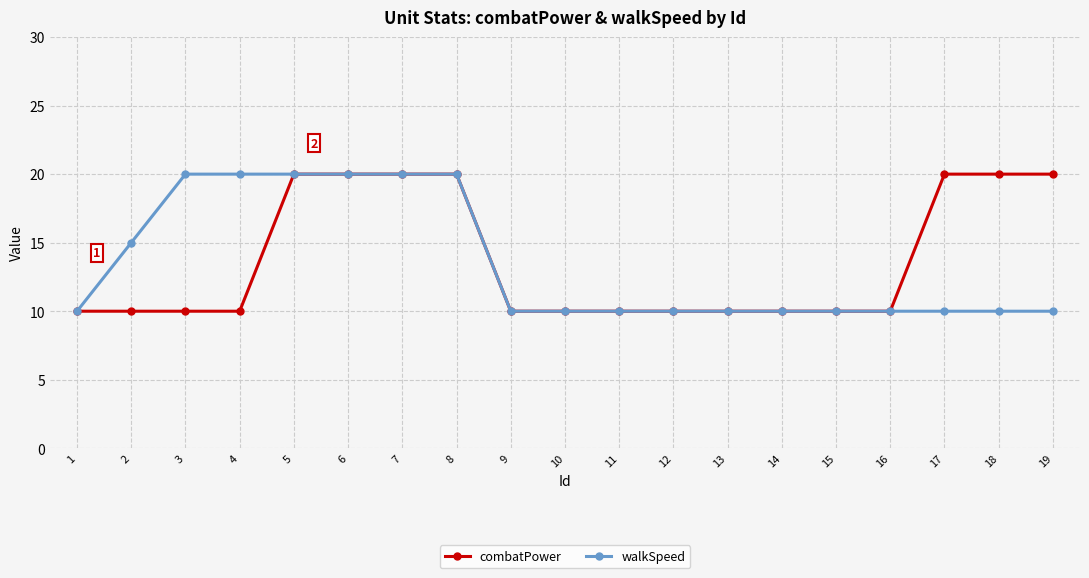

At how many categories does at least one series exceed 11?

10